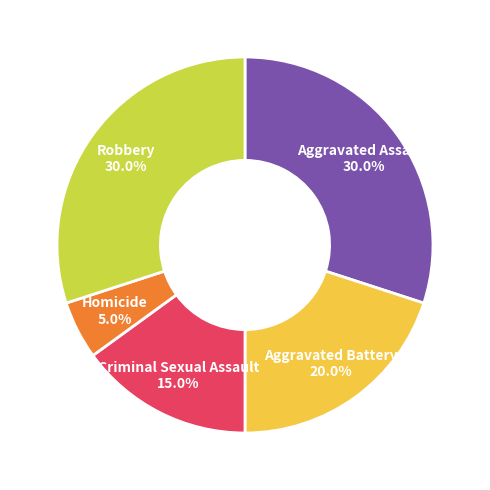

Does any single category account for the majority?

No